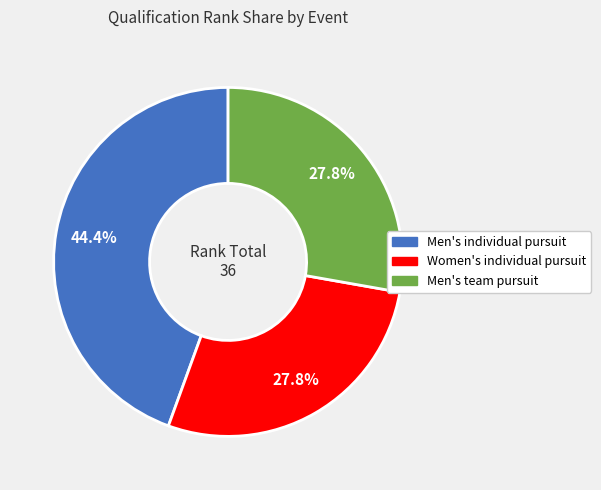

To the nearest percent, what is the difference between the largest and smallest slice percentages?

17%